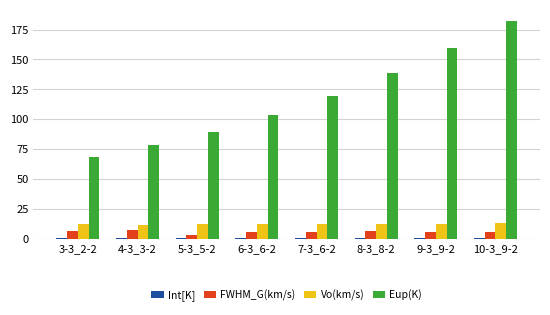

What is the sum of all Vo(km/s) values?

97.1